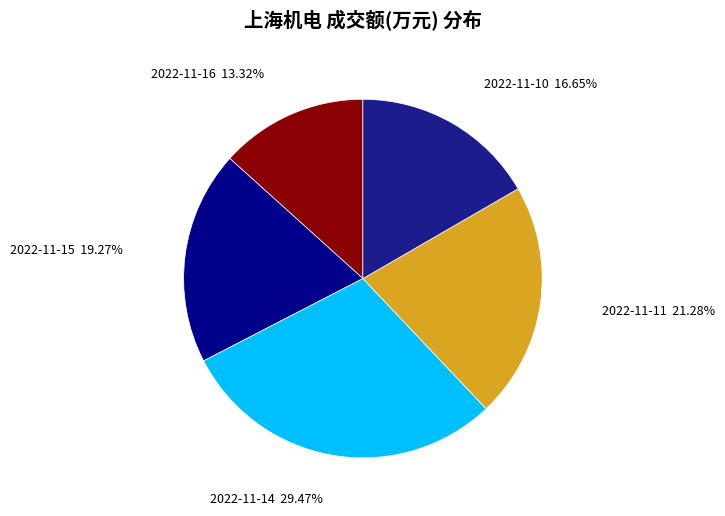

Does 2022-11-10 represent more than half of the total?

No